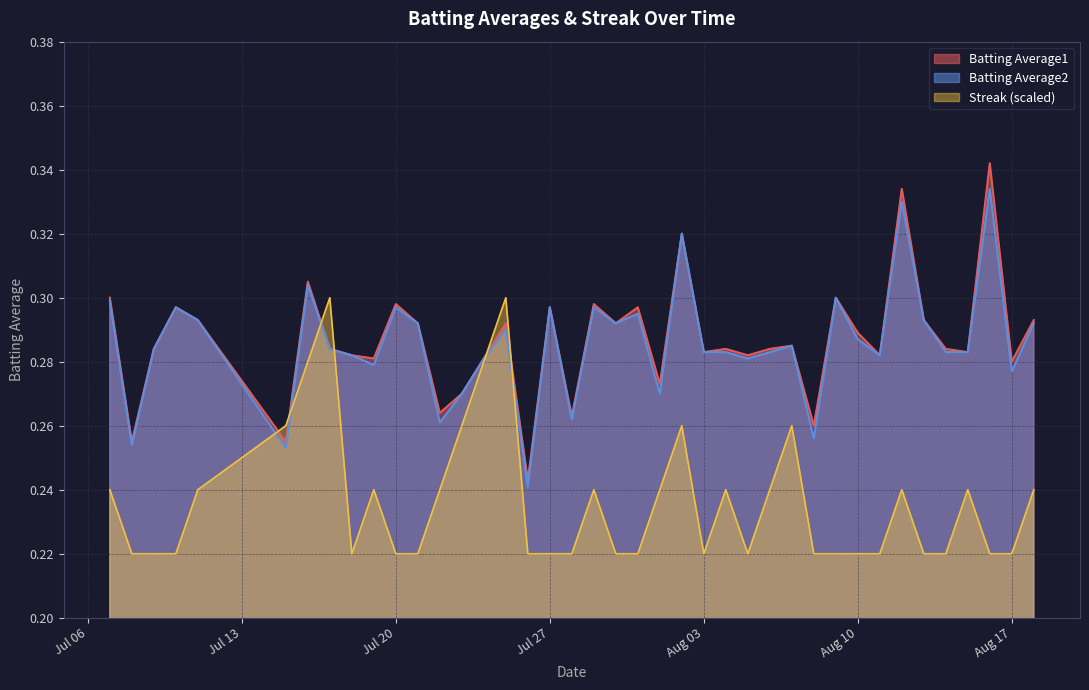

Which series has the widest spread of values?

Batting Average1